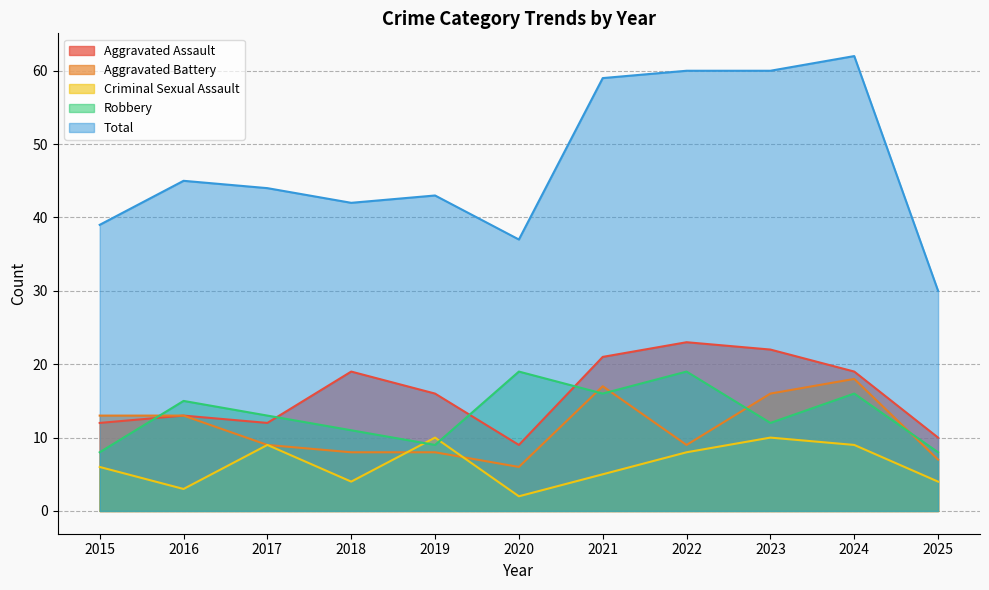

How many lines are shown in the chart?

5